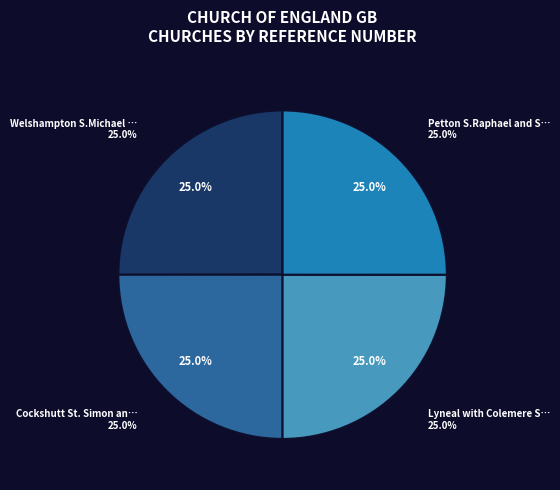

Is the sum of Petton S.Raphael and S.Isidore and Cockshutt St. Simon and St. Jude greater than half?

No